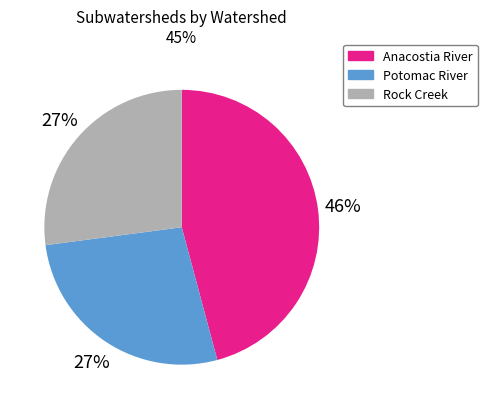

Is there a majority slice in this chart?

No